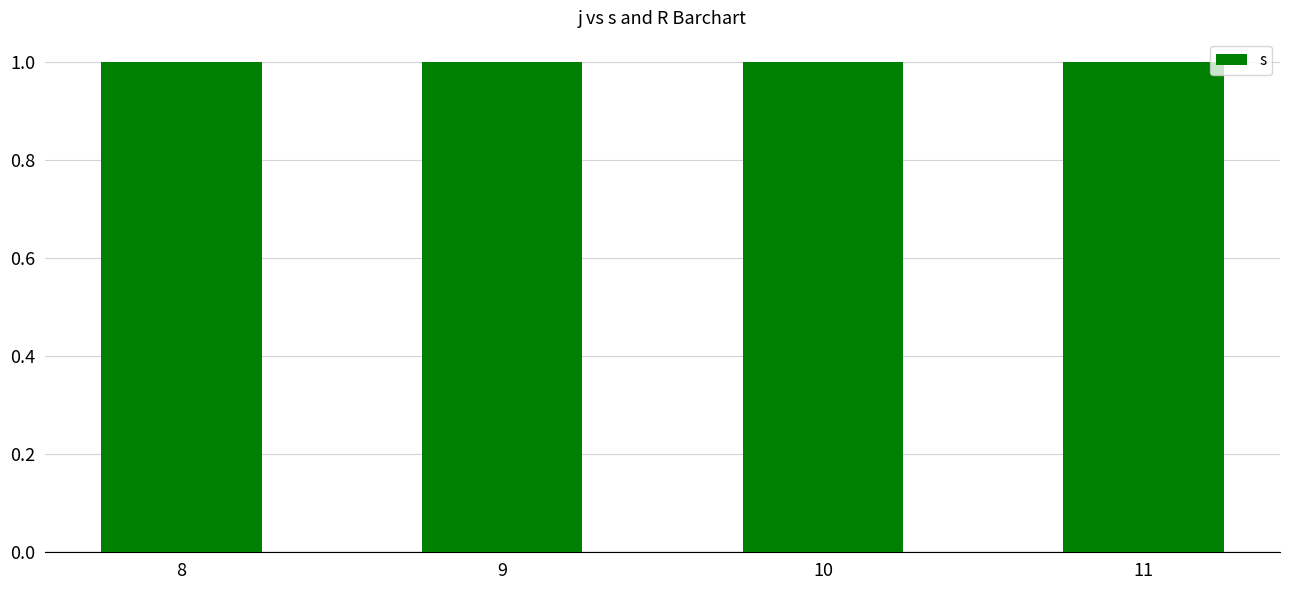

How many groups of bars are there?

4